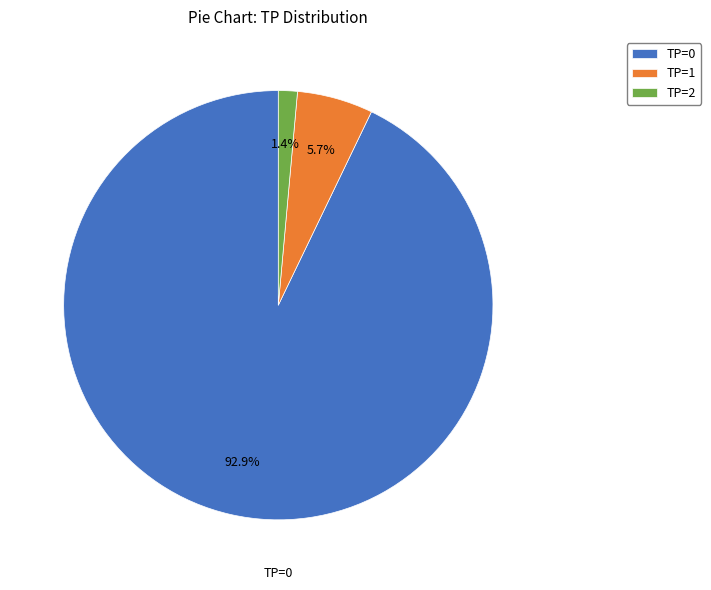

Which category accounts for the majority?

TP=0